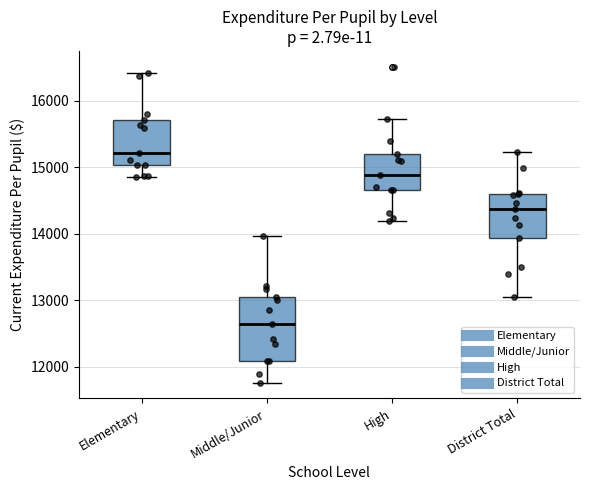

Where is the upper edge of the box for District Total on the y-axis? The values are not printed on the chart, so give them approximately, as read against the axis.

14600